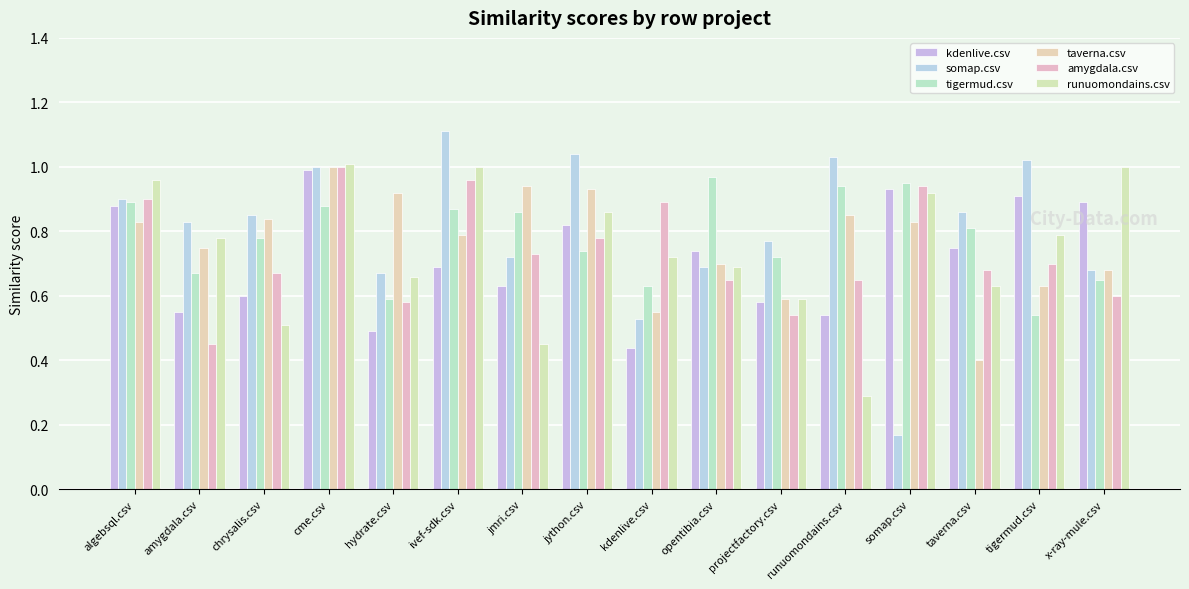

What is the difference between the tigermud.csv values at ivef-sdk.csv and somap.csv?

0.1